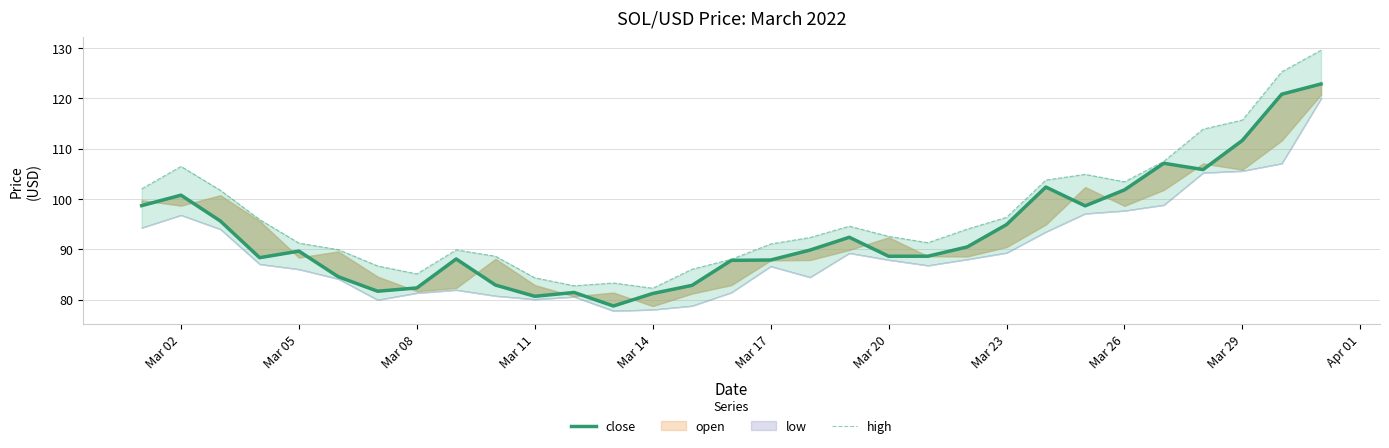

True or false: close and high cross at least once.

False